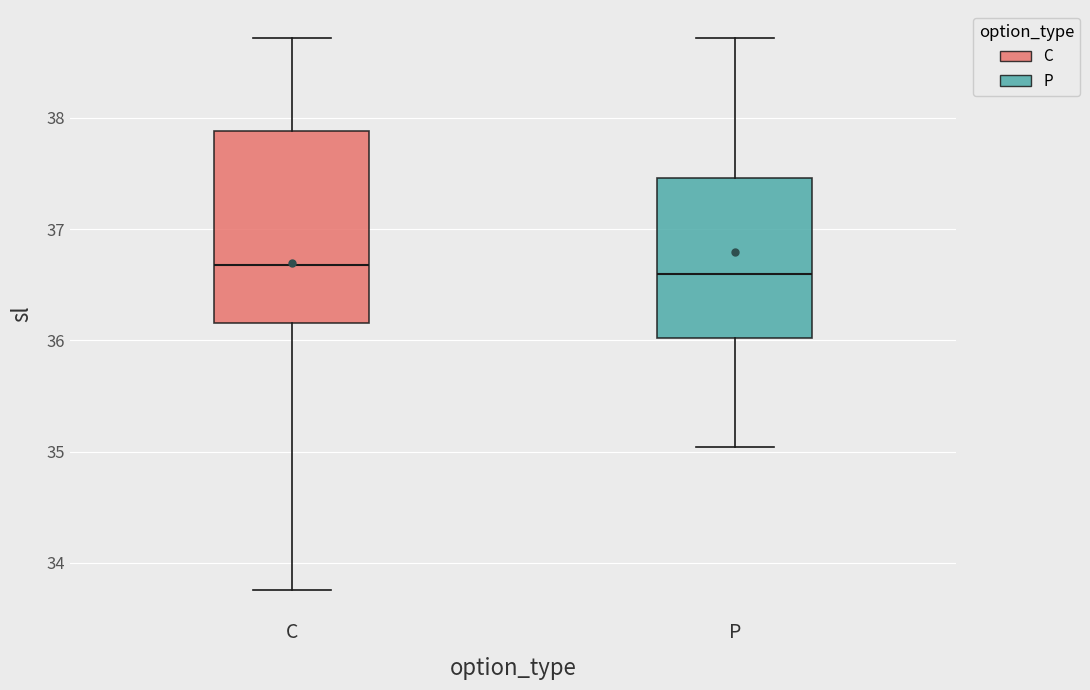

Where does the lower whisker of the box for P end on the y-axis? The values are not printed on the chart, so give them approximately, as read against the axis.

35.0